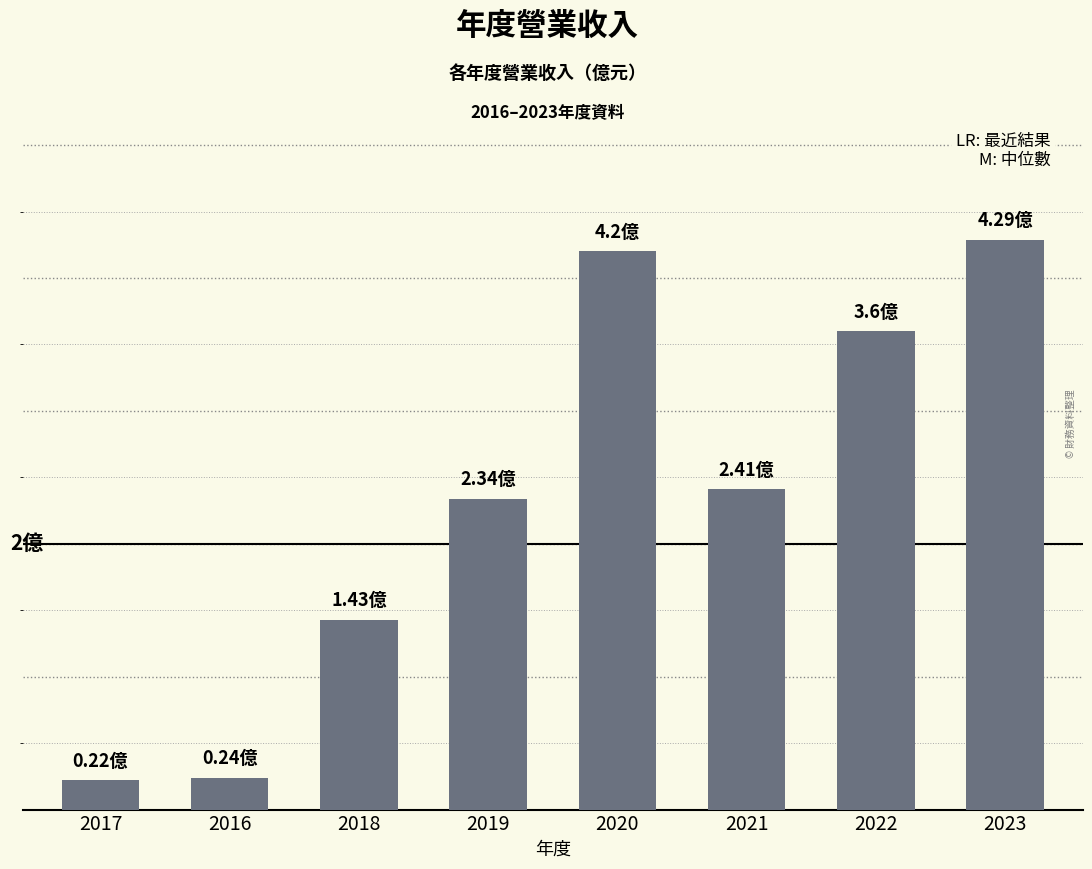

What is the greatest value displayed?

4.3